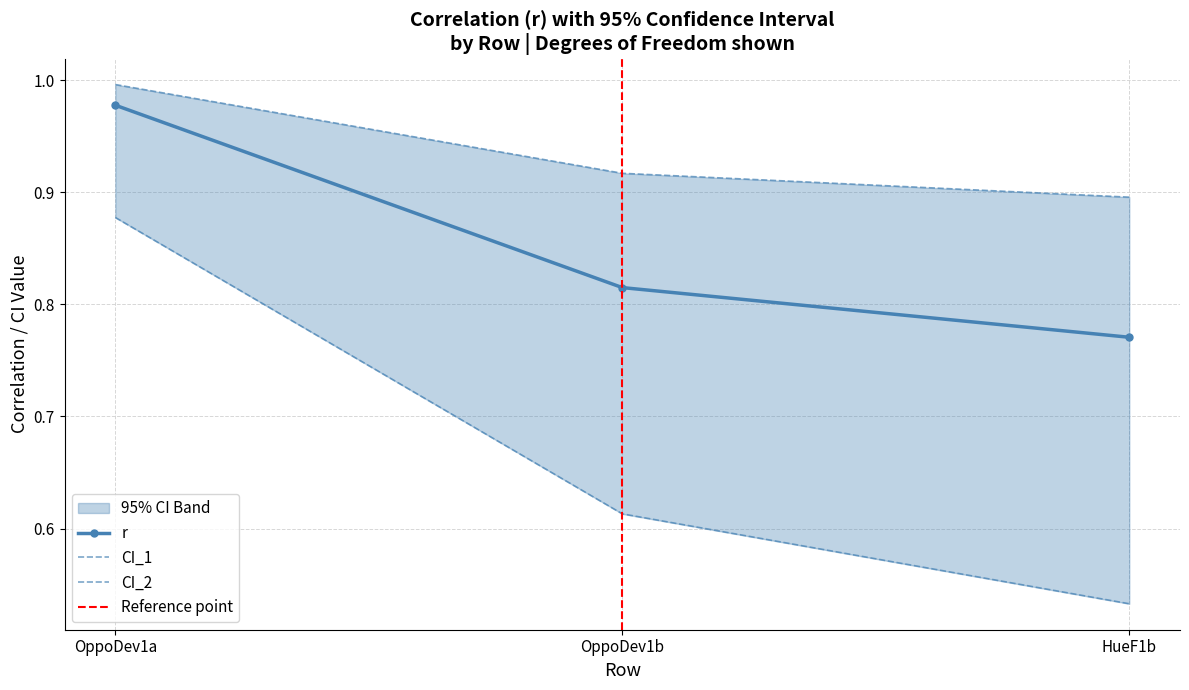

Reading left to right, extract all data points from this chart.

r: OppoDev1a=1.0	OppoDev1b=0.8	HueF1b=0.8
CI_1: OppoDev1a=0.9	OppoDev1b=0.6	HueF1b=0.5
CI_2: OppoDev1a=1.0	OppoDev1b=0.9	HueF1b=0.9